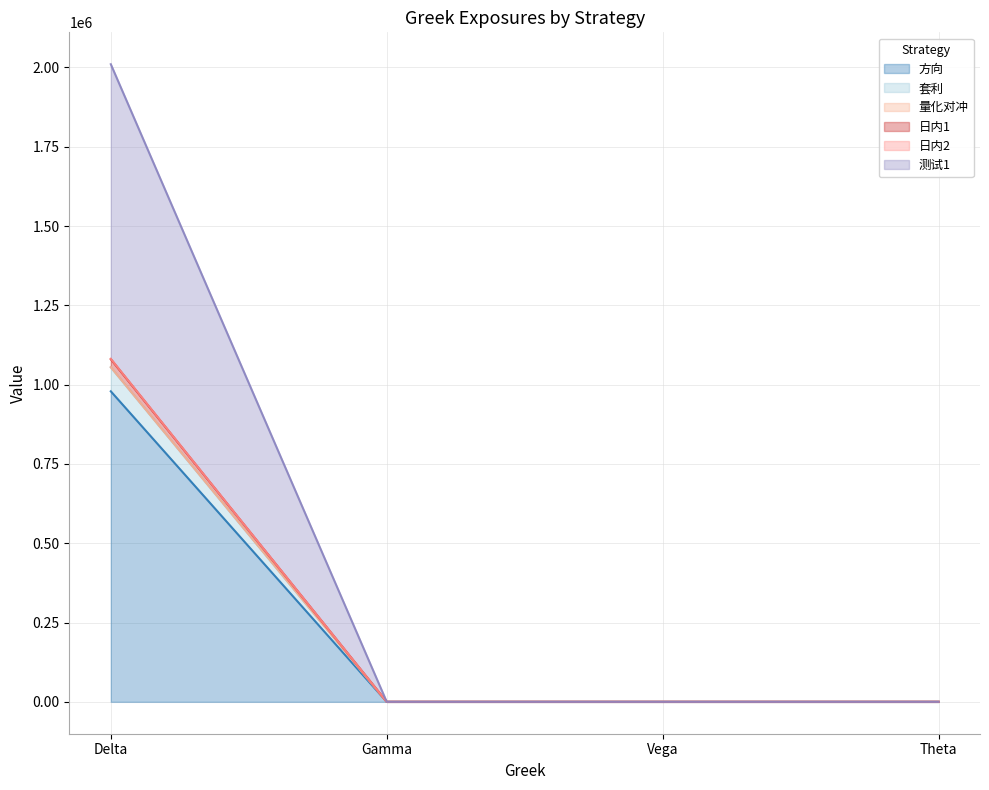

At Theta, list the series in order from largest to smallest.

方向, 套利, 量化对冲, 日内1, 日内2, 测试1